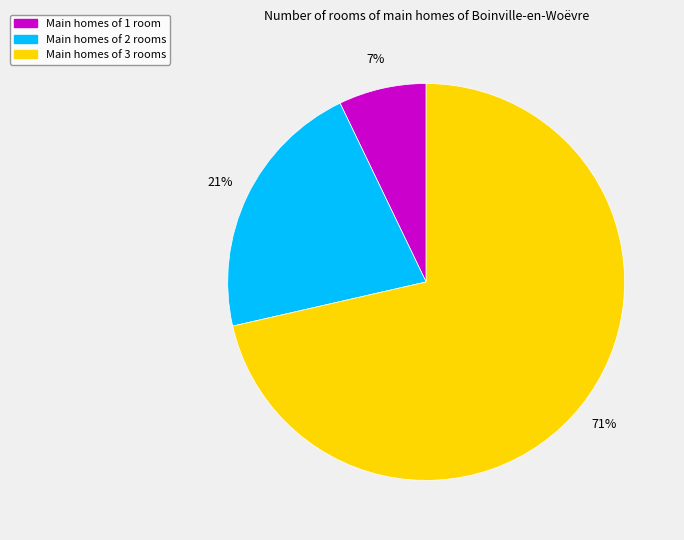

Count the number of slices in the pie.

3